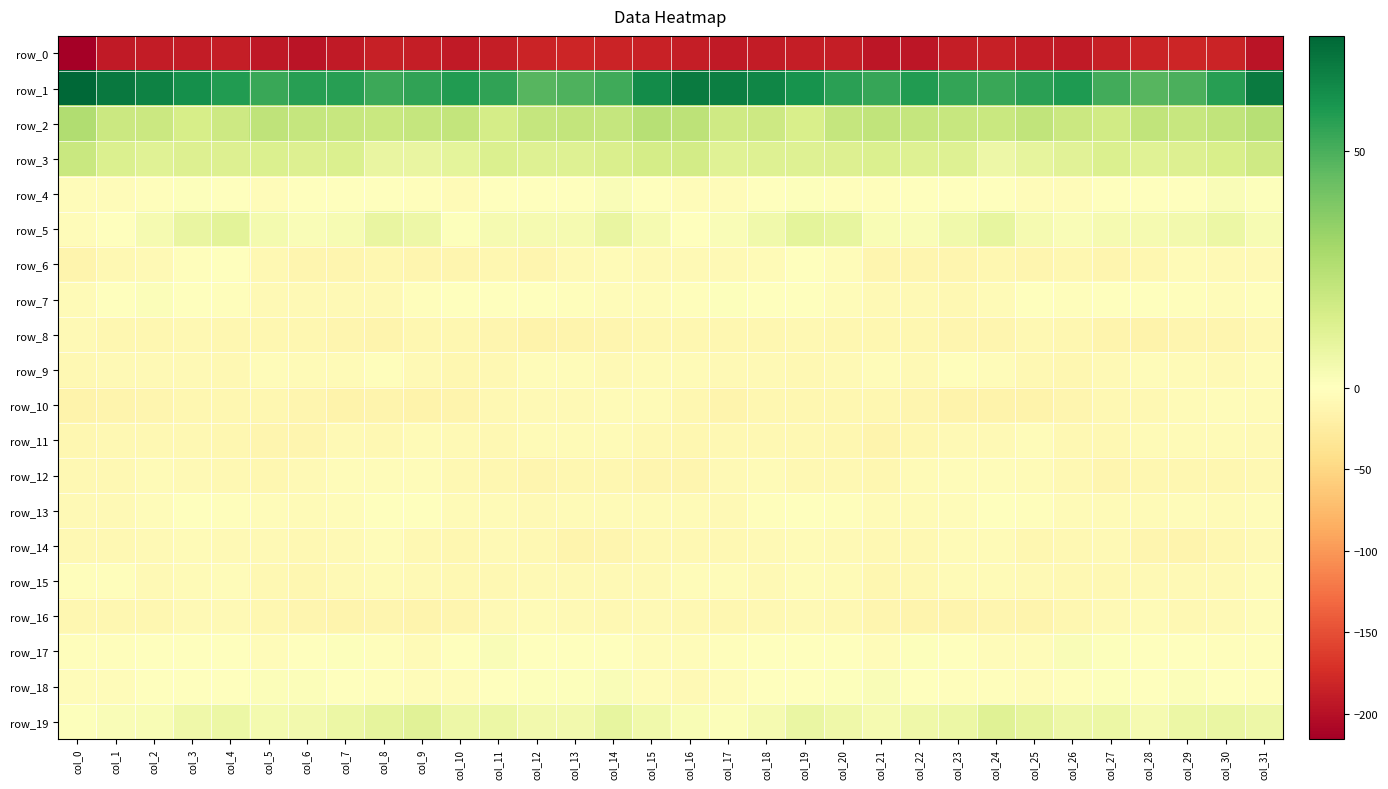

Reading right to left, transcribe all the data shown in this chart.

row_0: -196.7	-183.4	-181.6	-182.8	-185.4	-191.1	-189.8	-186.6	-187.5	-194.4	-194.9	-187.8	-188.4	-189.2	-191.0	-187.7	-184.4	-183.1	-181.7	-183.3	-187.9	-191.5	-188.5	-186.0	-190.2	-196.0	-191.9	-187.5	-188.7	-190.1	-190.6	-215.4
row_1: 68.5	56.6	49.6	47.6	51.1	58.3	56.1	52.9	54.5	57.8	53.6	55.9	60.8	64.8	66.9	68.0	63.2	52.0	48.9	47.5	54.9	58.0	54.8	52.7	56.4	56.5	53.4	58.1	62.1	66.0	68.9	74.4
row_2: 24.5	21.9	20.2	21.9	17.4	18.6	21.8	19.2	19.9	20.4	22.0	20.9	14.8	18.5	17.6	22.9	24.7	20.6	20.9	20.7	16.0	21.3	20.4	19.5	20.3	20.6	22.5	18.4	15.4	18.8	18.7	26.5
row_3: 17.9	14.6	13.1	12.0	13.5	11.5	9.7	6.8	12.6	12.7	13.9	13.0	12.8	12.6	12.0	16.3	16.1	14.1	12.3	12.4	13.4	10.4	8.4	8.6	13.4	12.9	13.5	12.8	13.0	12.0	13.7	19.6
row_4: 0.8	2.0	-0.6	-0.2	0.3	-3.9	-3.9	-1.6	-0.9	0.5	-2.7	-2.2	1.0	-1.1	-4.3	-4.7	-1.3	2.1	-1.4	0.5	-0.9	-5.2	-2.1	-1.4	-0.7	0.4	-3.8	-0.7	1.1	-3.0	-4.6	-4.6
row_5: 2.9	7.1	5.1	3.7	3.7	2.0	3.6	9.3	5.3	2.2	2.4	8.8	10.3	5.3	2.0	-0.1	3.6	8.2	3.6	3.8	3.5	0.9	6.9	8.7	3.3	2.2	4.3	10.7	8.5	3.6	0.1	-5.0
row_6: -6.9	-6.9	-6.7	-11.4	-12.1	-11.3	-12.7	-11.4	-12.1	-13.2	-11.9	-3.8	-1.2	-6.0	-7.4	-7.4	-7.4	-6.1	-8.1	-12.5	-11.2	-12.2	-12.3	-11.1	-12.5	-13.4	-9.0	-1.5	-3.1	-6.7	-9.0	-14.4
row_7: -2.4	-4.8	-3.0	0.1	-0.2	-2.0	-1.1	-6.2	-9.2	-6.9	-8.2	-4.5	-1.7	0.2	1.0	-1.9	-3.8	-4.3	-1.9	0.5	-1.2	-1.3	-2.3	-8.3	-8.1	-7.4	-7.2	-3.1	-1.3	1.5	-1.6	-5.7
row_8: -9.4	-12.4	-12.7	-16.6	-14.6	-11.6	-10.0	-12.6	-13.0	-11.1	-10.2	-10.9	-9.7	-10.2	-10.6	-10.3	-11.0	-12.5	-14.2	-16.7	-12.9	-10.9	-10.5	-13.5	-12.0	-11.0	-10.2	-10.6	-9.8	-10.4	-10.7	-7.2
row_9: -5.0	-7.1	-5.3	-4.5	-7.0	-10.9	-9.5	-3.6	-3.3	-7.0	-3.6	-6.9	-9.1	-7.7	-7.7	-6.2	-5.4	-6.8	-4.9	-4.6	-9.1	-11.1	-7.4	-2.0	-5.6	-6.4	-3.5	-8.9	-8.2	-7.8	-8.4	-8.5
row_10: -5.8	-4.9	-6.7	-8.5	-8.8	-13.1	-16.5	-15.6	-15.2	-13.1	-11.7	-11.5	-11.7	-11.6	-13.5	-11.1	-5.7	-5.3	-7.8	-8.3	-10.1	-14.9	-16.6	-15.1	-15.3	-11.9	-11.6	-11.8	-11.4	-12.7	-14.2	-15.5
row_11: -8.3	-6.3	-6.0	-5.3	-8.4	-8.7	-5.0	-8.1	-7.5	-10.2	-14.5	-10.8	-9.9	-9.4	-8.9	-11.1	-9.7	-5.8	-5.7	-6.0	-9.6	-6.7	-5.9	-8.7	-7.0	-13.1	-13.4	-10.3	-9.2	-9.7	-9.3	-10.5
row_12: -8.7	-10.7	-10.9	-11.2	-12.1	-10.1	-5.2	-3.6	-4.1	-6.3	-10.2	-10.0	-9.3	-6.5	-8.2	-11.9	-12.7	-10.6	-11.0	-11.9	-11.4	-8.5	-4.1	-4.0	-4.1	-8.1	-10.4	-10.1	-7.9	-6.7	-9.4	-9.4
row_13: -4.7	-5.8	-5.0	-6.3	-6.2	-5.7	-2.9	-0.2	-3.5	-5.4	-5.5	-3.4	-1.4	-2.6	-7.8	-6.1	-5.9	-5.8	-5.1	-6.8	-5.9	-5.5	-0.9	-1.2	-4.6	-5.3	-5.0	-2.6	-1.2	-4.9	-8.4	-7.6
row_14: -7.6	-10.9	-13.5	-11.8	-7.4	-9.7	-10.7	-6.4	-6.1	-9.9	-8.5	-7.3	-6.7	-7.0	-9.5	-9.0	-8.9	-12.4	-13.7	-9.7	-7.8	-10.5	-9.4	-5.0	-8.0	-9.9	-7.7	-7.1	-6.5	-8.2	-9.7	-8.9
row_15: -4.0	-7.1	-8.3	-8.4	-8.7	-9.2	-8.4	-5.5	-6.7	-9.1	-10.3	-6.1	-4.9	-7.5	-4.1	-4.4	-6.8	-8.3	-8.3	-8.4	-9.2	-8.8	-7.5	-5.3	-7.4	-10.4	-8.8	-4.8	-6.3	-6.7	-2.9	-2.5
row_16: -4.0	-6.8	-8.8	-5.6	-7.5	-10.8	-14.5	-12.5	-13.5	-13.5	-12.4	-9.0	-7.5	-9.8	-10.9	-9.9	-8.2	-8.8	-7.4	-6.3	-8.2	-12.4	-14.5	-12.5	-13.9	-13.2	-11.3	-8.2	-8.1	-10.6	-10.4	-10.7
row_17: -1.9	-2.0	-1.3	-0.2	1.0	2.0	-3.7	-4.4	-0.3	0.7	-4.1	-1.5	0.3	0.1	-2.2	-3.7	-4.4	-1.5	-1.2	0.1	2.0	0.2	-5.4	-3.1	1.0	-1.3	-3.8	-0.3	0.2	-0.6	-2.2	-2.0
row_18: -2.4	0.4	1.7	0.5	0.8	-2.7	-5.0	-2.1	-1.9	0.6	1.8	0.7	0.3	0.1	-3.8	-6.8	-3.6	1.9	1.0	0.8	0.2	-4.9	-3.6	-2.7	-0.7	1.2	1.6	0.3	0.5	-1.2	-4.0	-3.4
row_19: 6.4	8.1	7.1	3.8	7.0	6.6	9.8	11.7	7.4	5.9	3.8	6.1	7.6	4.0	1.5	2.4	5.6	9.1	5.0	5.1	7.2	6.8	11.5	9.4	7.3	4.9	4.4	7.1	6.4	2.7	1.8	0.6